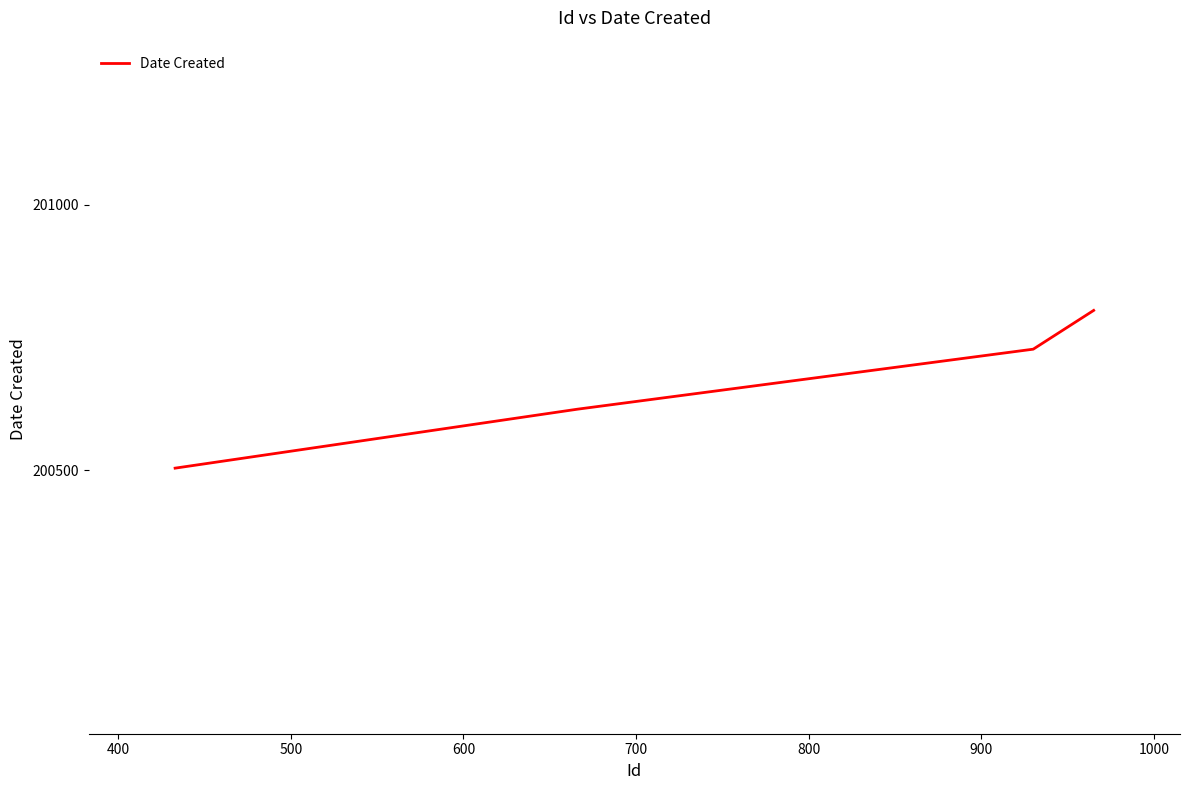

How many lines are shown in the chart?

1